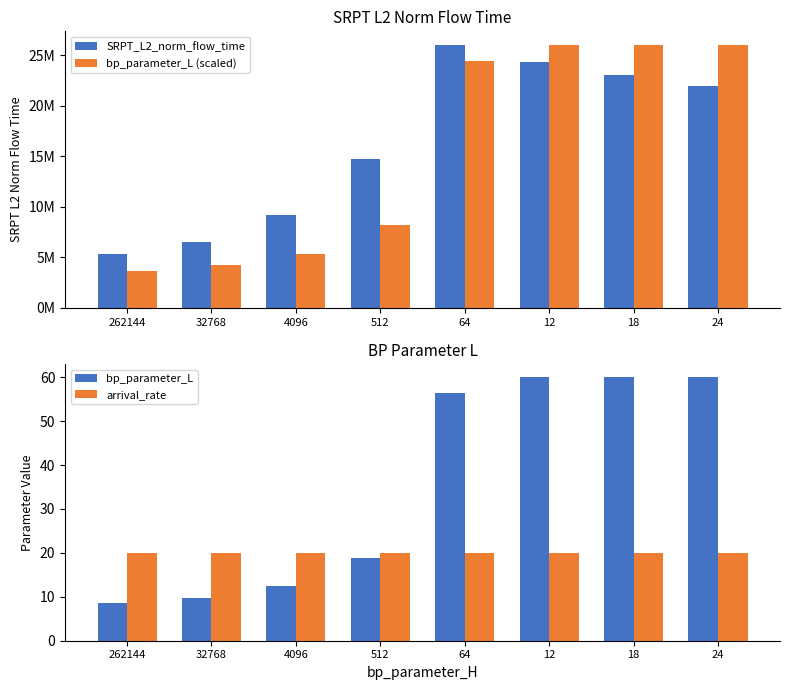

Which series has the widest spread of values?

bp_parameter_L (scaled)